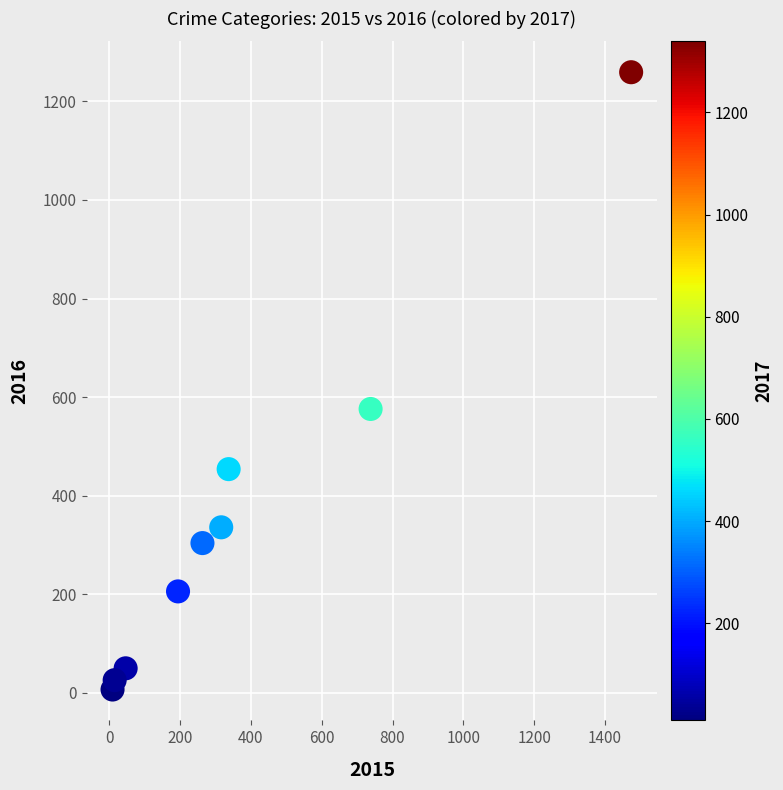

What is the average Y value?

358